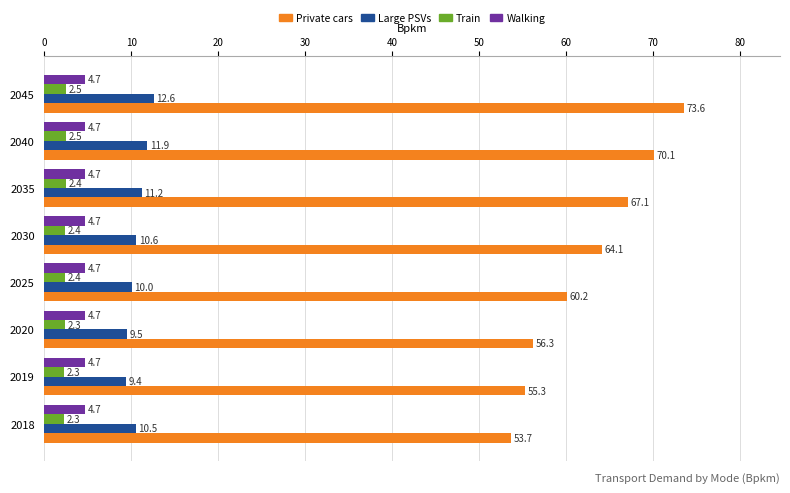

What is the highest value of the Large PSVs series?

12.6